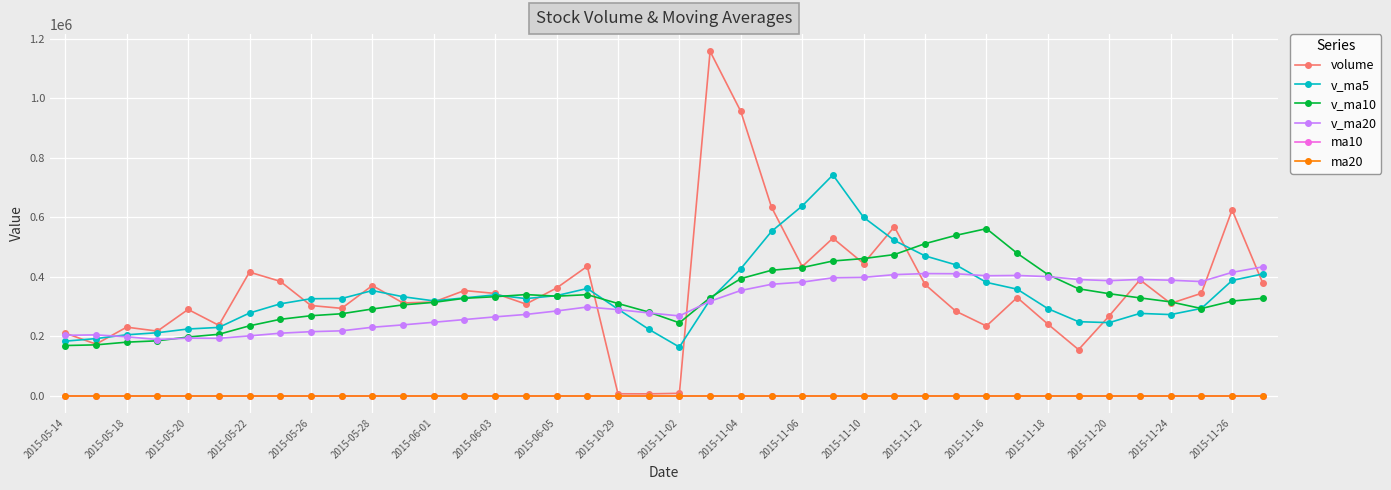

True or false: ma10 and v_ma5 cross at least once.

False